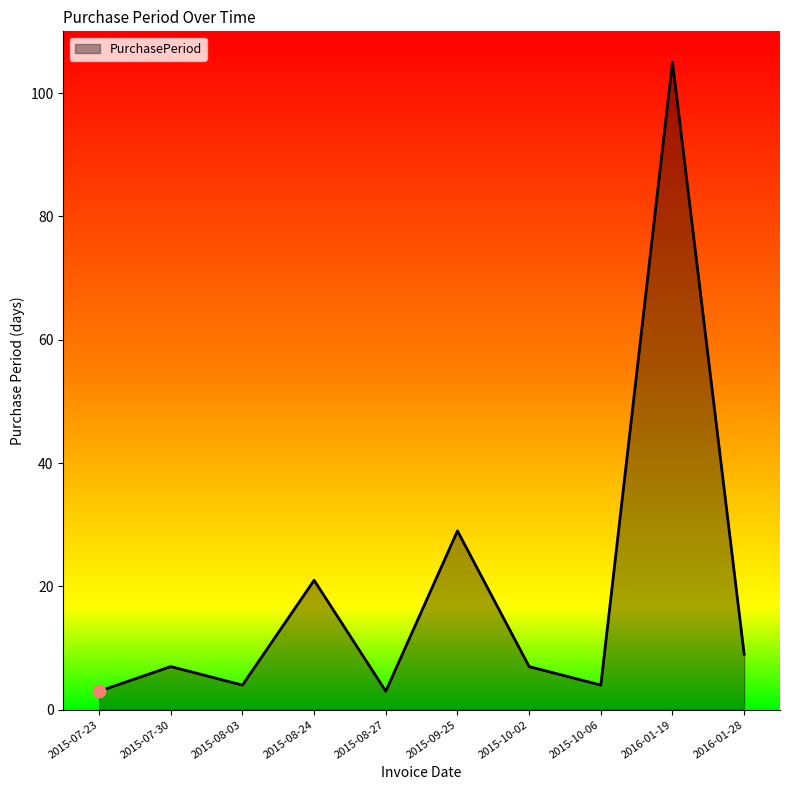

What is the ratio of the value at 2015-08-24 to the value at 2016-01-28?

2.3